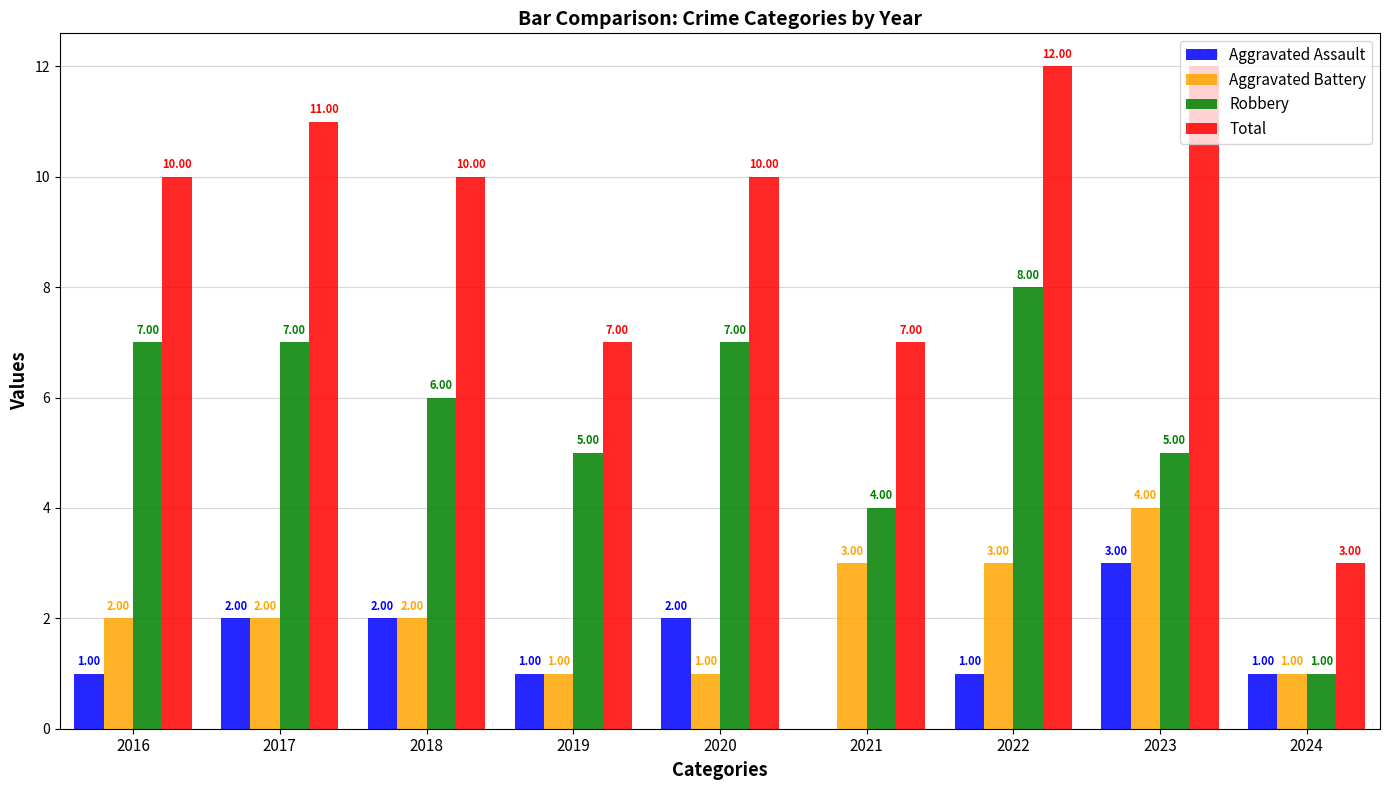

What is the sum of all Aggravated Battery values?

19